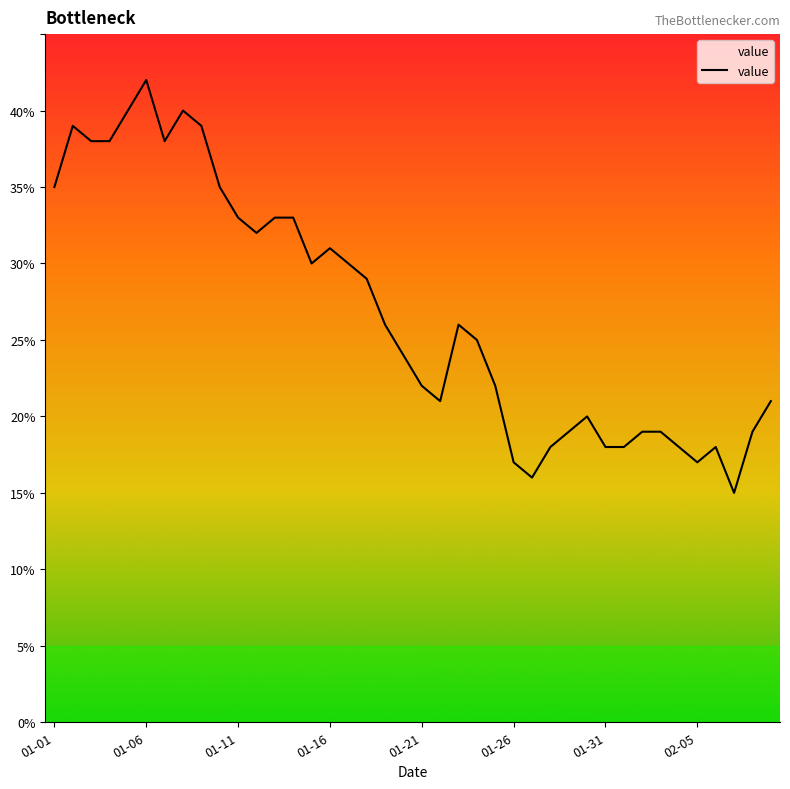

What is the maximum value shown in the chart?

42